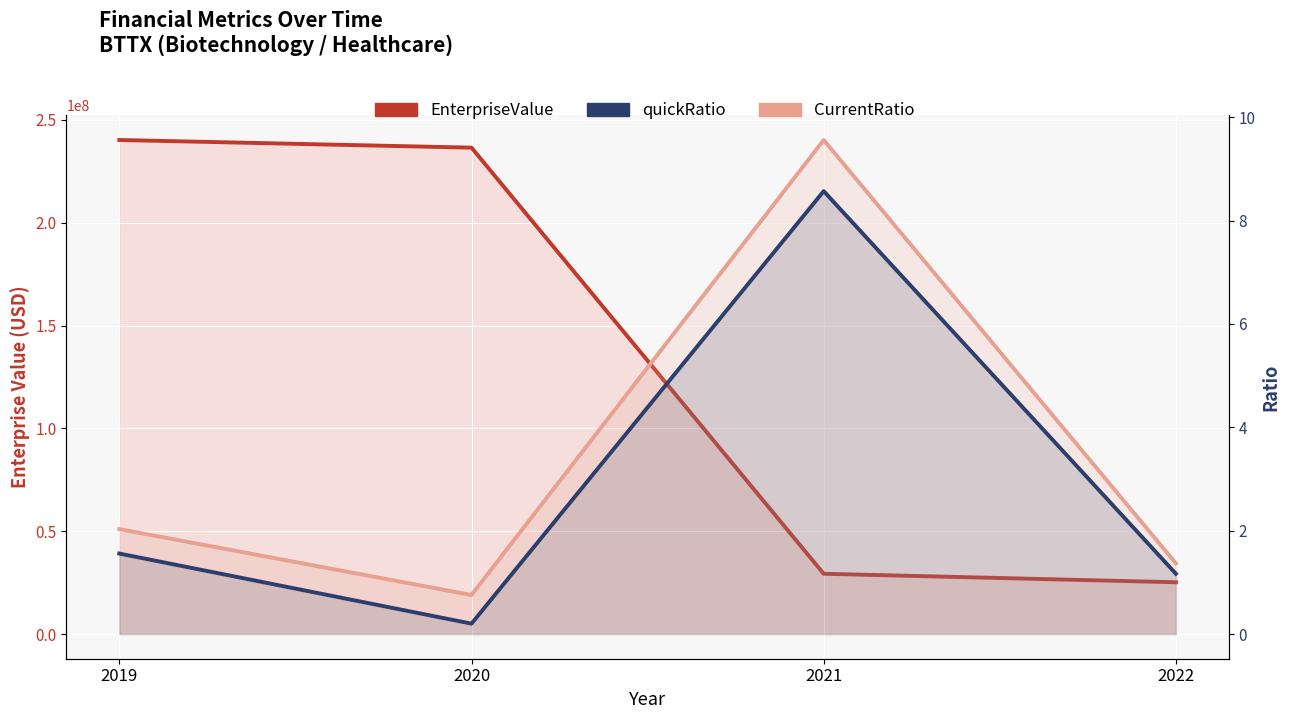

Is it true that CurrentRatio equals 2.0 at 2019?

True